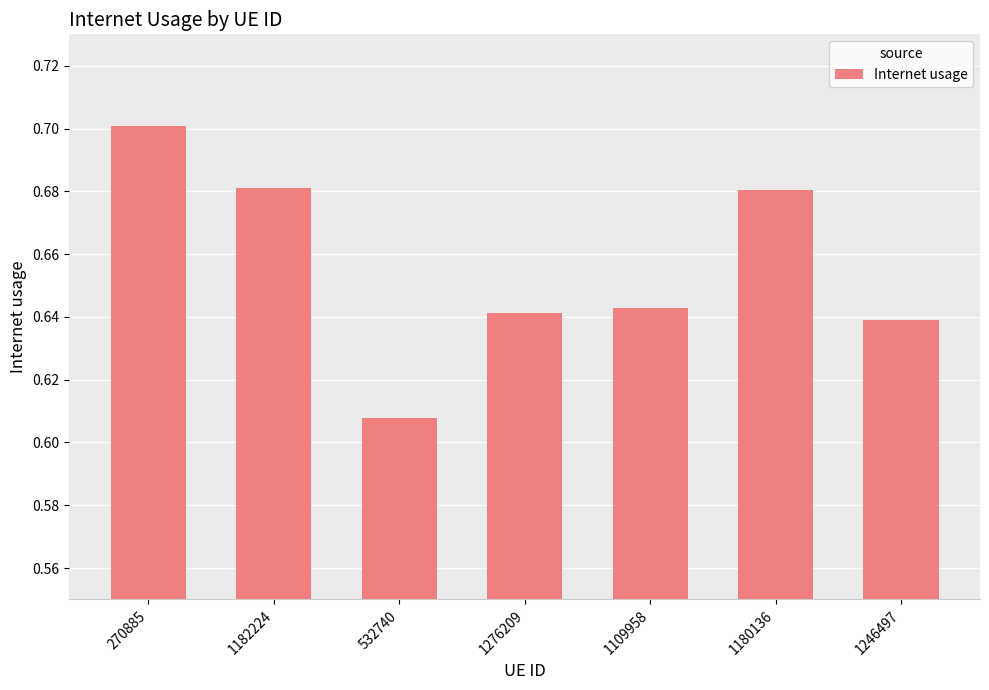

The value at 1246497 is 0.3. True or false?

False